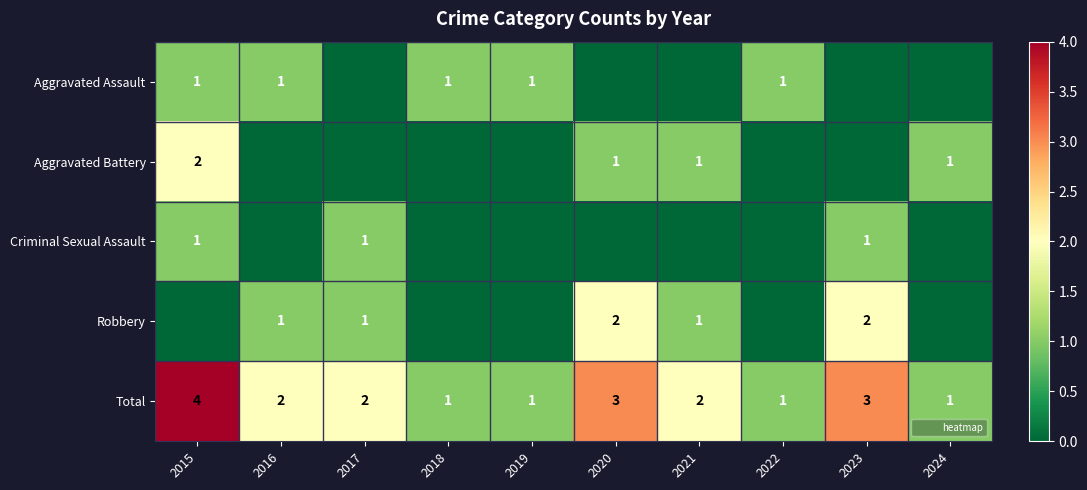

True or false: Total has a value of 1 at 2023.

False